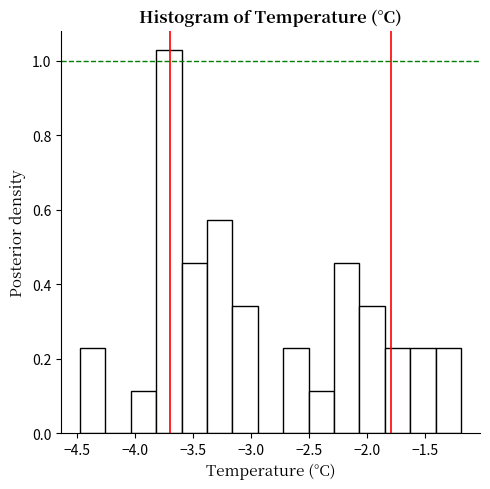

How tall is the bar that spans -3.40 to -3.15 on the x-axis? Neither the bar edges nor the heights are printed on the chart, so give them approximately, as read against the axes.

0.58